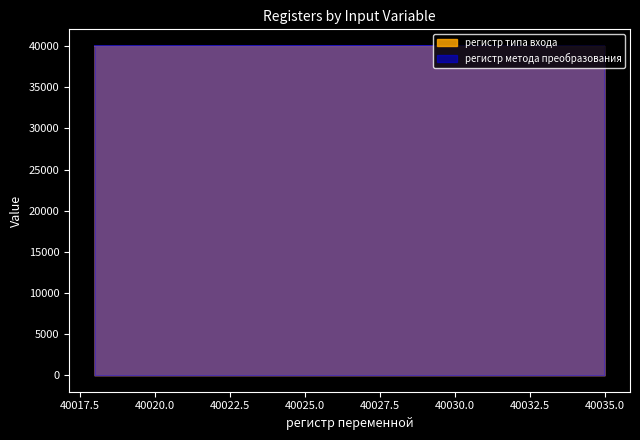

How many lines are shown in the chart?

2